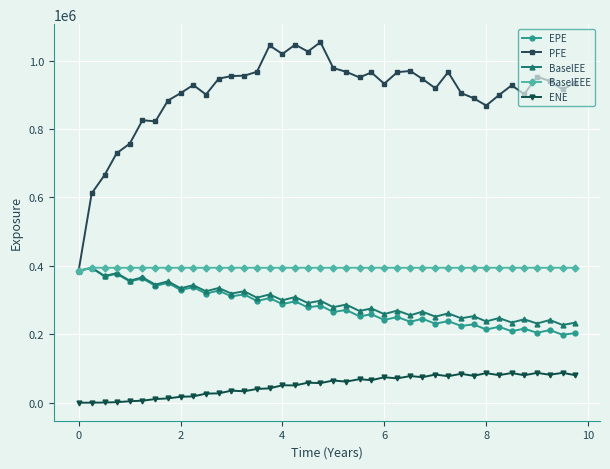

Which series has the widest spread of values?

PFE